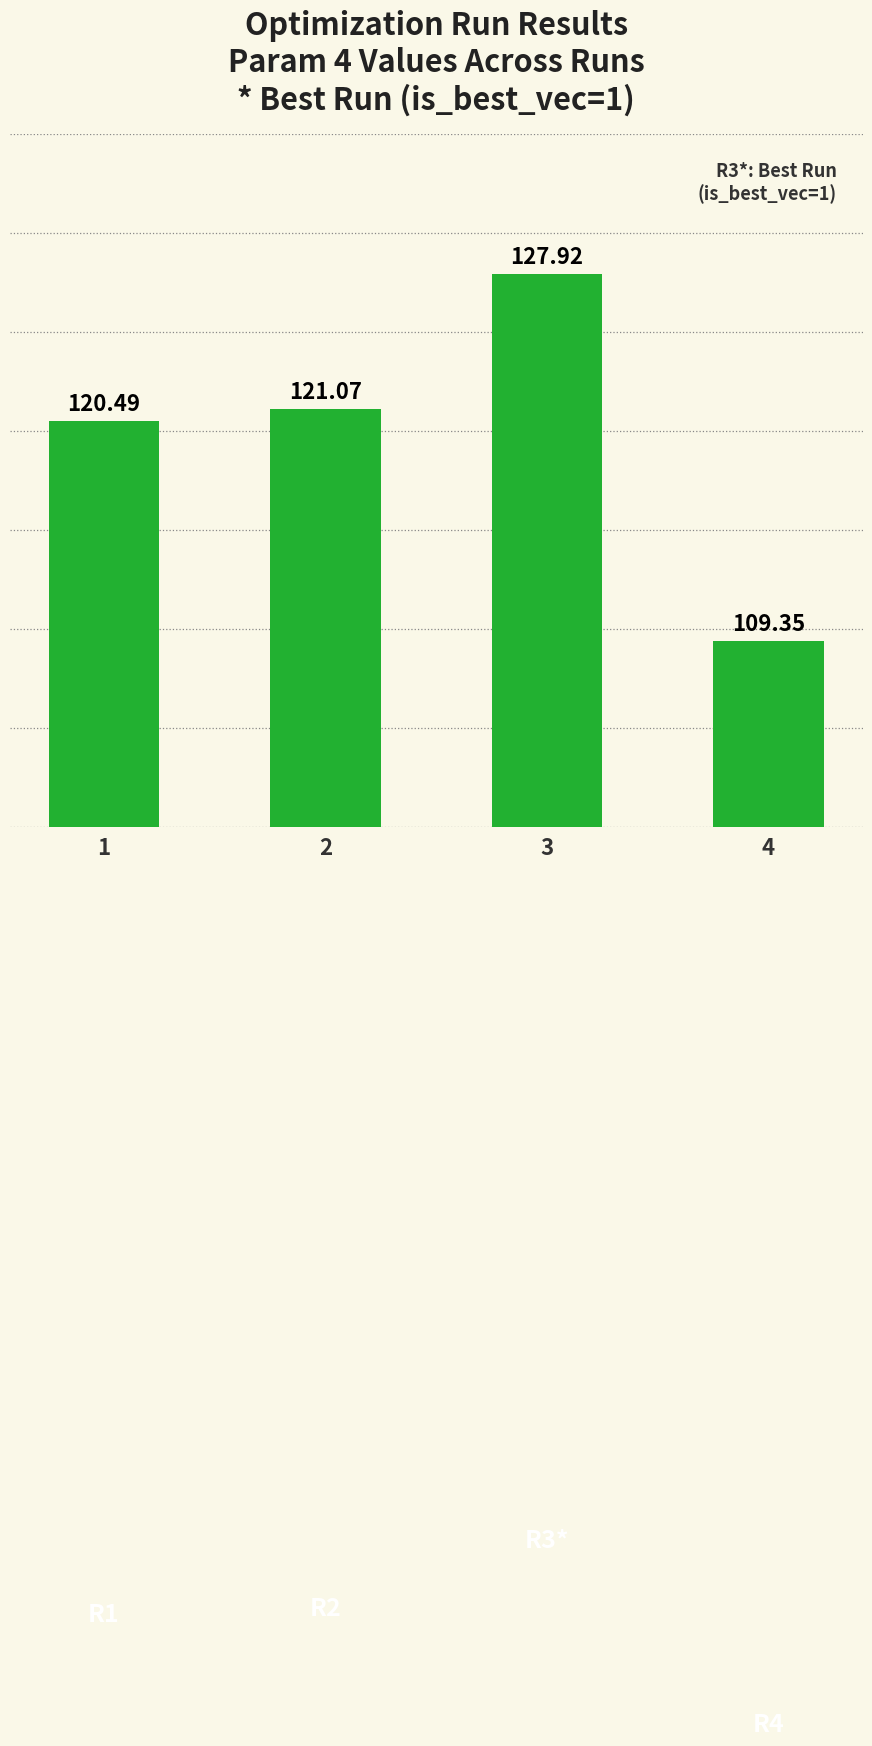

At which category does the chart reach its peak across all series?

3